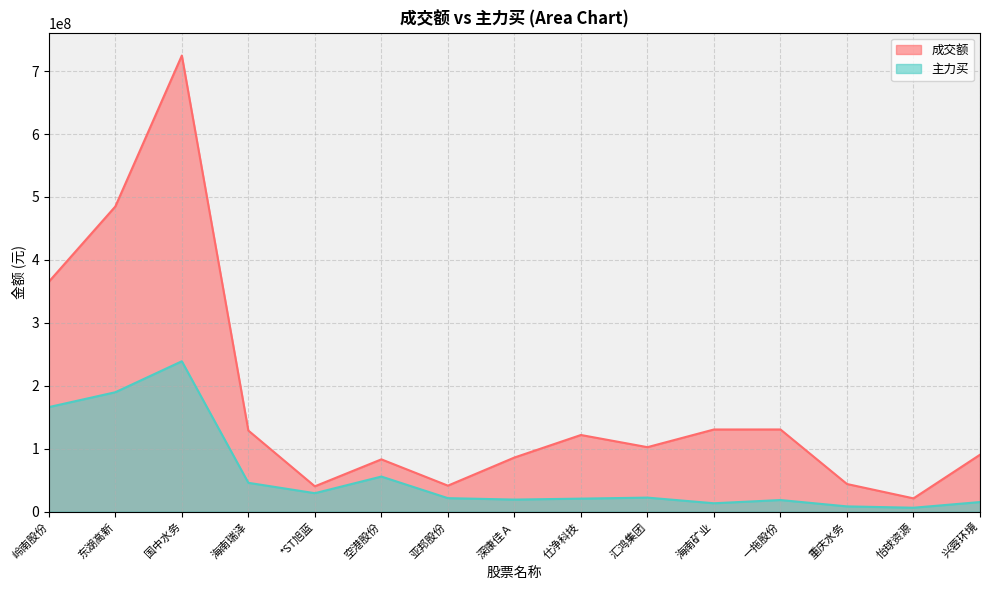

Read the 成交额 value at 亚邦股份, to the nearest 10.

41324270